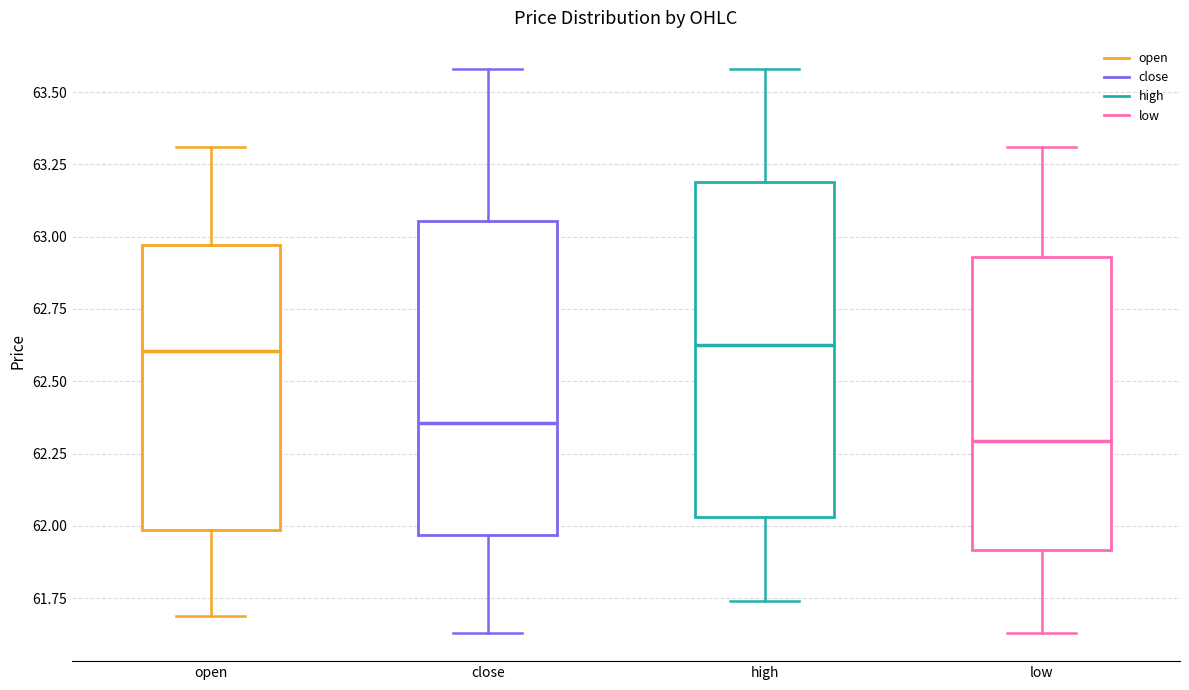

Reading left to right, transcribe this box plot: for each box, give where its median line is, the range the box spans, and where its two whiskers end, as read against the y-axis. The values are not printed on the chart, so give them approximately, as read against the axis.

open: median 62.60, box 62.00 to 62.95, whiskers 61.70 to 63.30
close: median 62.35, box 61.95 to 63.05, whiskers 61.65 to 63.60
high: median 62.65, box 62.05 to 63.20, whiskers 61.75 to 63.60
low: median 62.30, box 61.90 to 62.95, whiskers 61.65 to 63.30